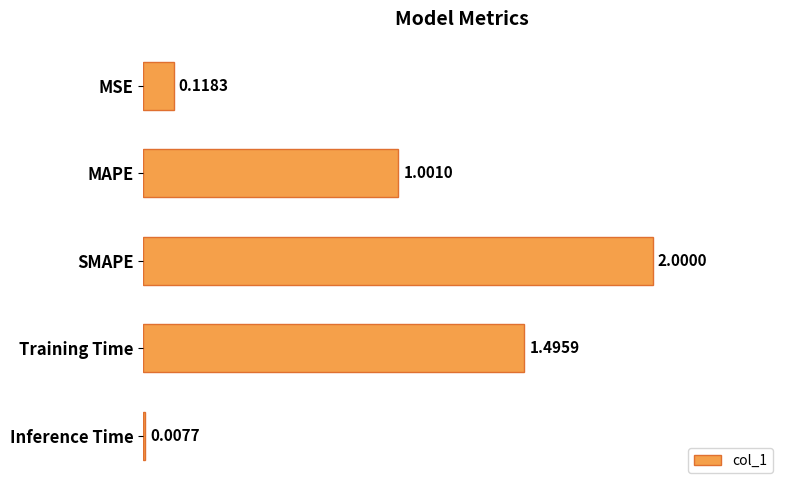

What is the change in value from Training Time to Inference Time?

-1.5